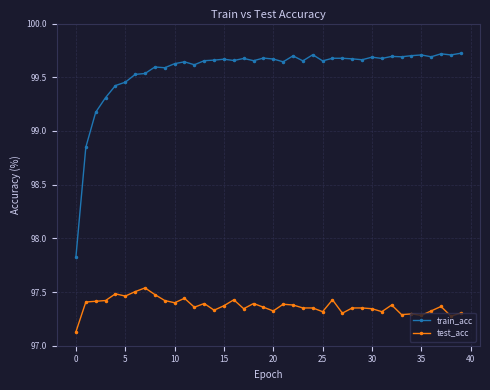

At how many categories does at least one series exceed 97?

40